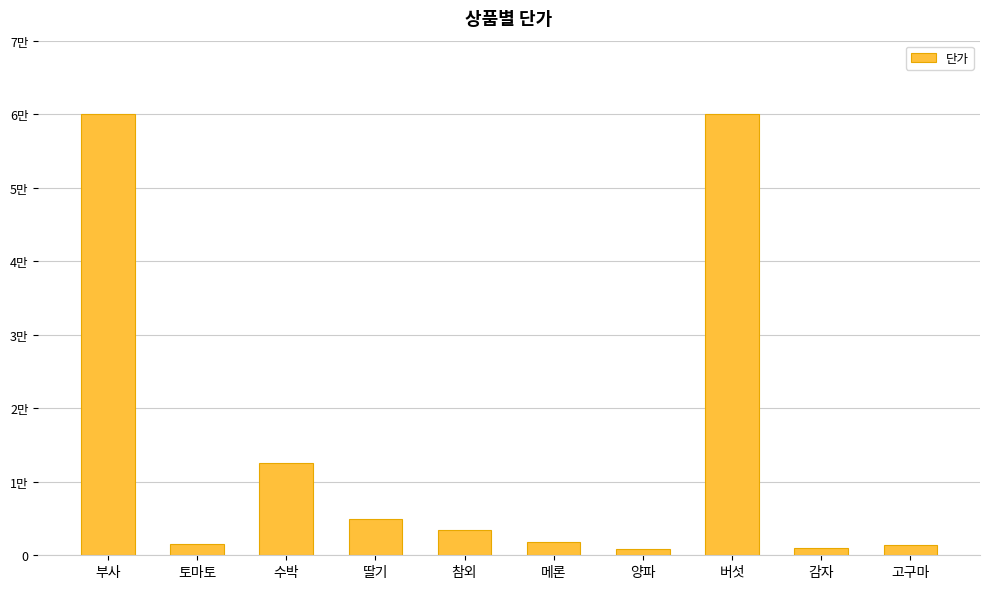

Does the chart contain stacked bars?

No